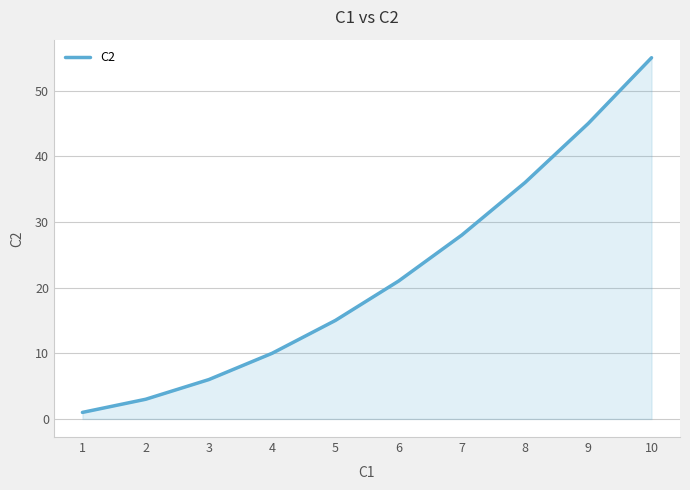

Is it true that the value at 3 is 4?

False